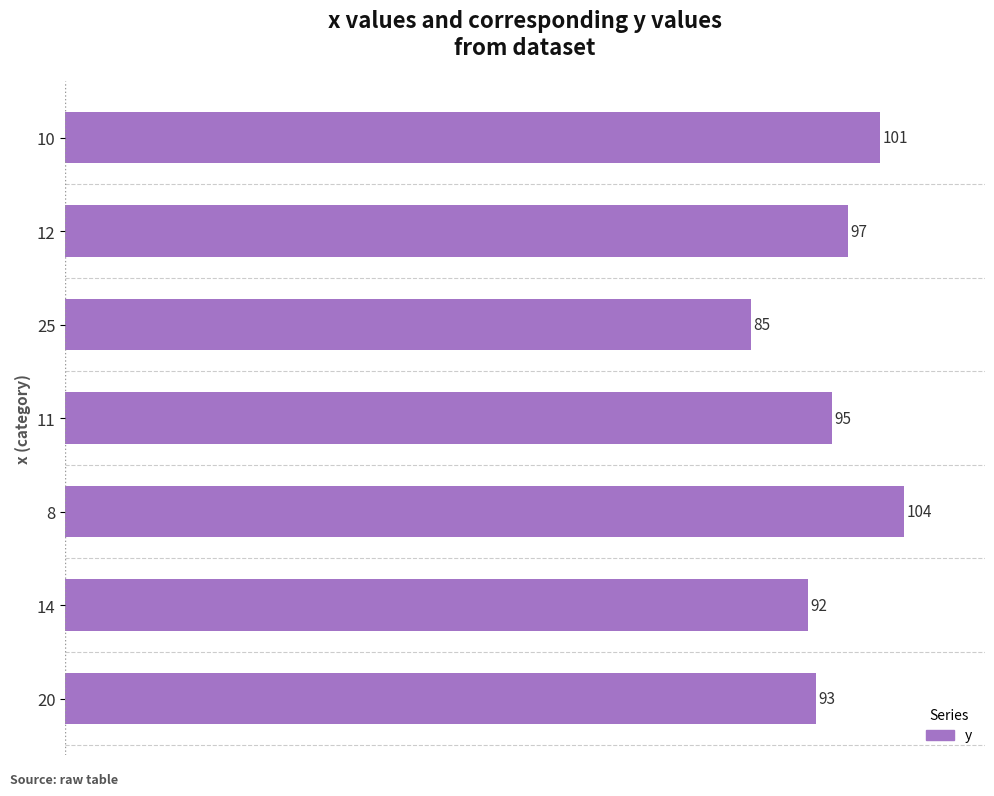

How many bars are there in total?

7